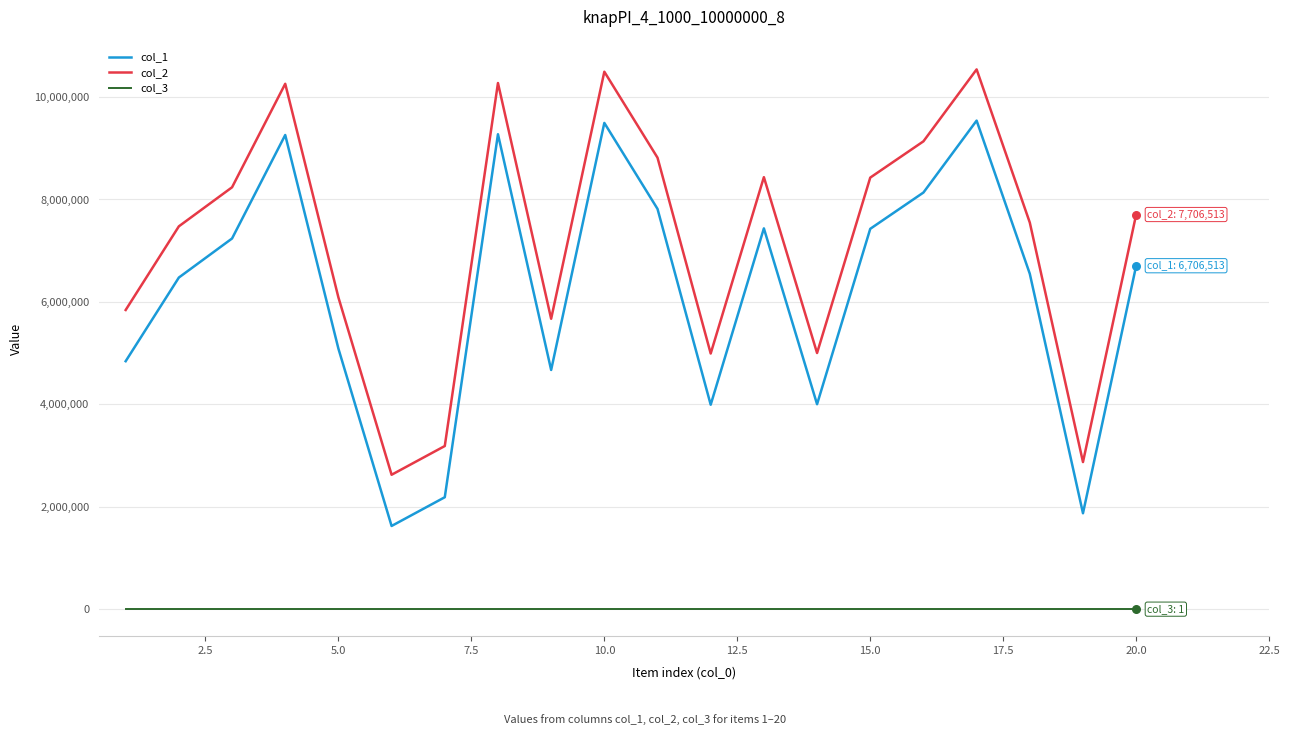

What are all the series names shown in the legend?

col_1, col_2, col_3